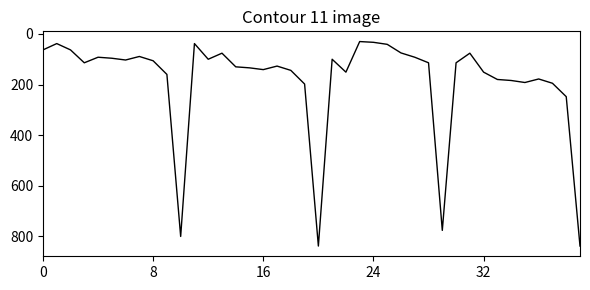

What is the maximum value shown in the chart?

839